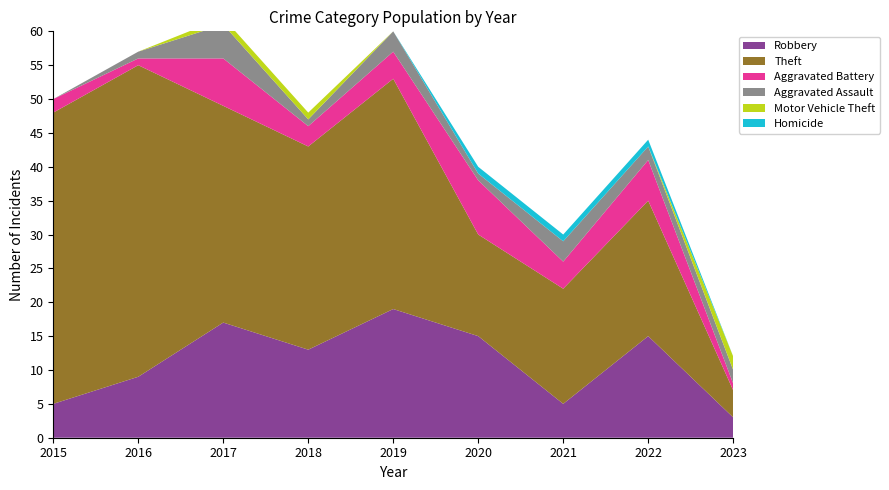

Reading left to right, transcribe all the data shown in this chart.

Robbery: 2015=5	2016=9	2017=17	2018=13	2019=19	2020=15	2021=5	2022=15	2023=3
Theft: 2015=43	2016=46	2017=32	2018=30	2019=34	2020=15	2021=17	2022=20	2023=4
Aggravated Battery: 2015=2	2016=1	2017=7	2018=3	2019=4	2020=8	2021=4	2022=6	2023=1
Aggravated Assault: 2015=0	2016=1	2017=5	2018=1	2019=3	2020=1	2021=3	2022=2	2023=2
Motor Vehicle Theft: 2015=0	2016=0	2017=1	2018=1	2019=0	2020=0	2021=0	2022=0	2023=2
Homicide: 2015=0	2016=0	2017=0	2018=0	2019=0	2020=1	2021=1	2022=1	2023=0